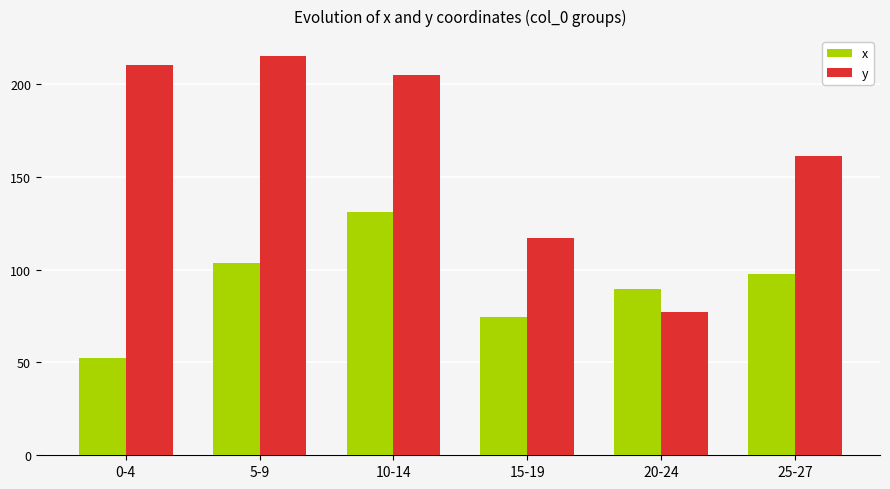

At which category is the sum across all series the highest?

10-14